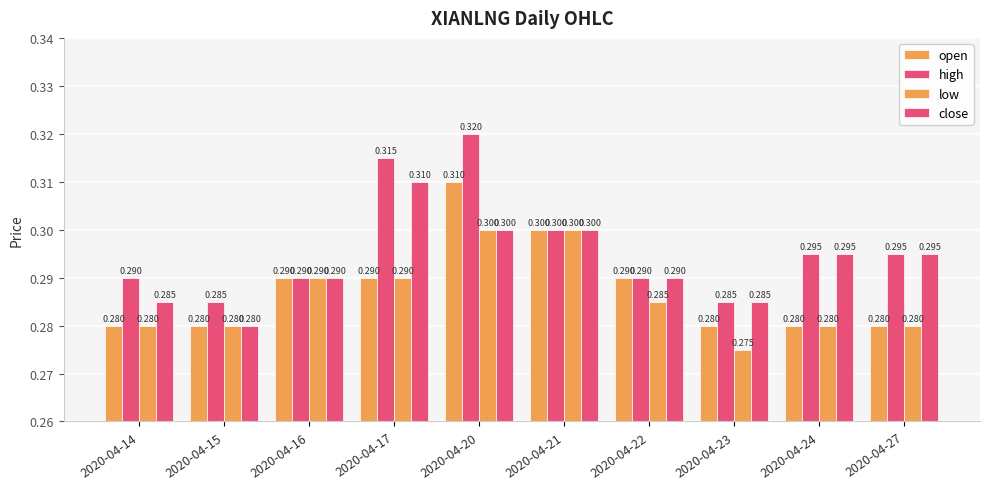

Which has a higher value, 2020-04-21 or 2020-04-17?

2020-04-21